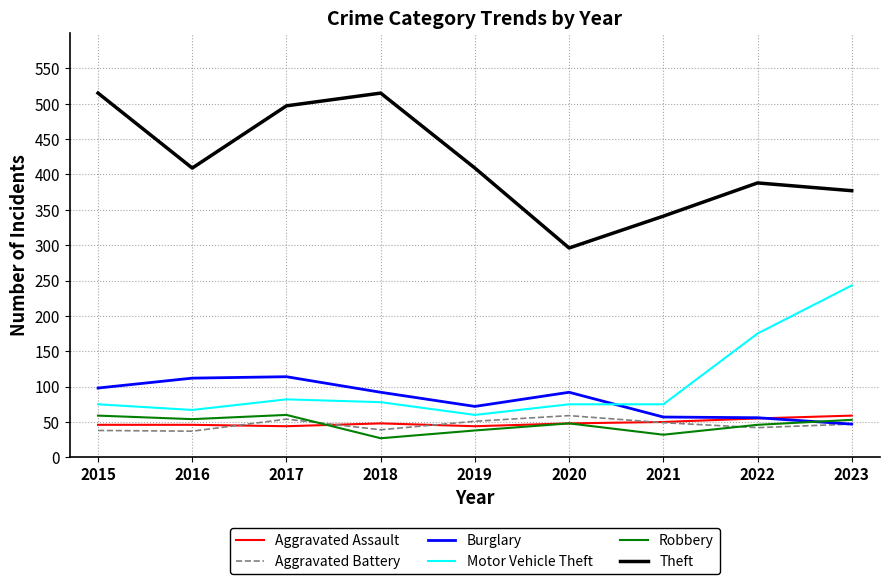

At which category does Robbery reach its first local peak?

2017